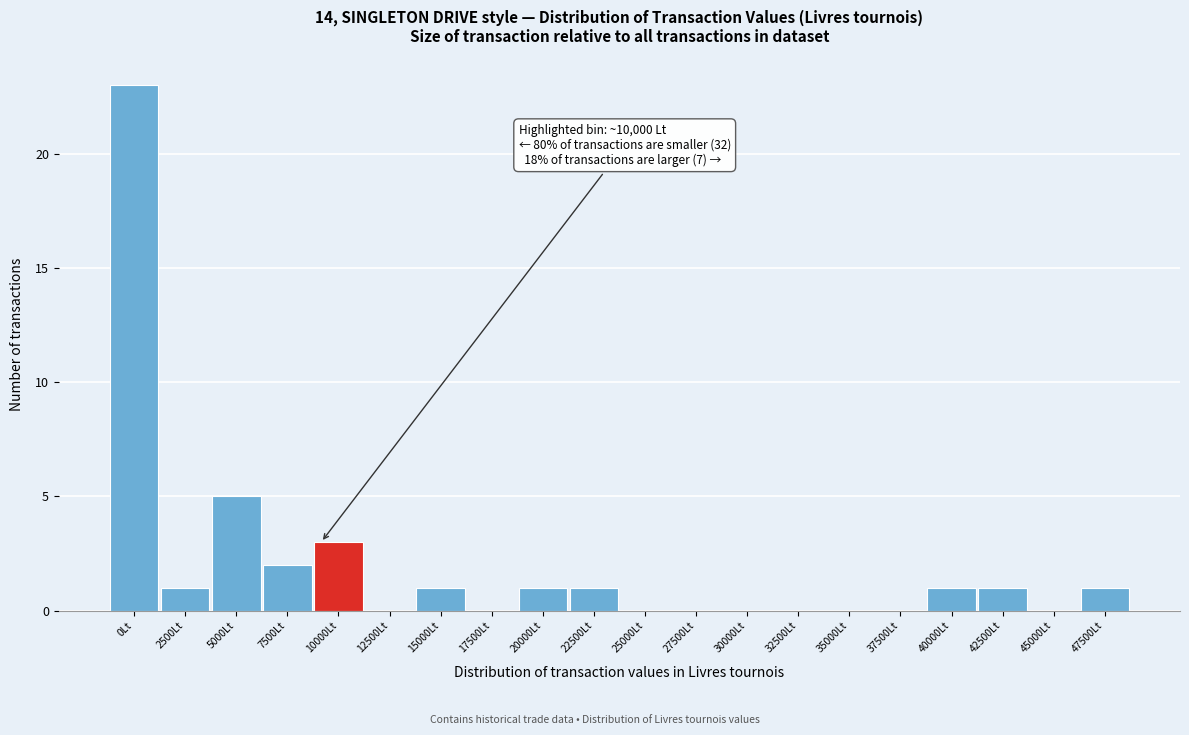

Reading left to right, transcribe all the data shown in this chart.

0Lt=23	2500Lt=1	5000Lt=5	7500Lt=2	10000Lt=3	12500Lt=0	15000Lt=1	17500Lt=0	20000Lt=1	22500Lt=1	25000Lt=0	27500Lt=0	30000Lt=0	32500Lt=0	35000Lt=0	37500Lt=0	40000Lt=1	42500Lt=1	45000Lt=0	47500Lt=1